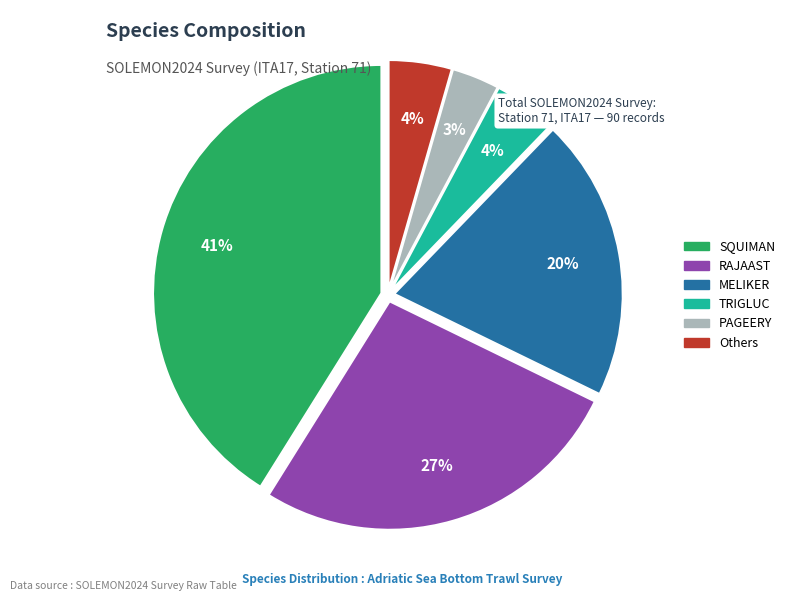

To the nearest percent, what is the average slice percentage?

17%